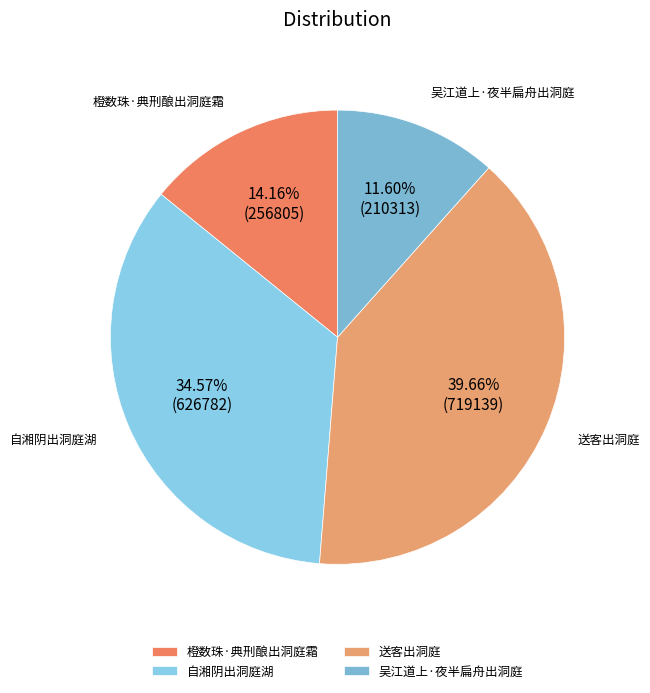

What is the largest slice in the pie chart?

送客出洞庭